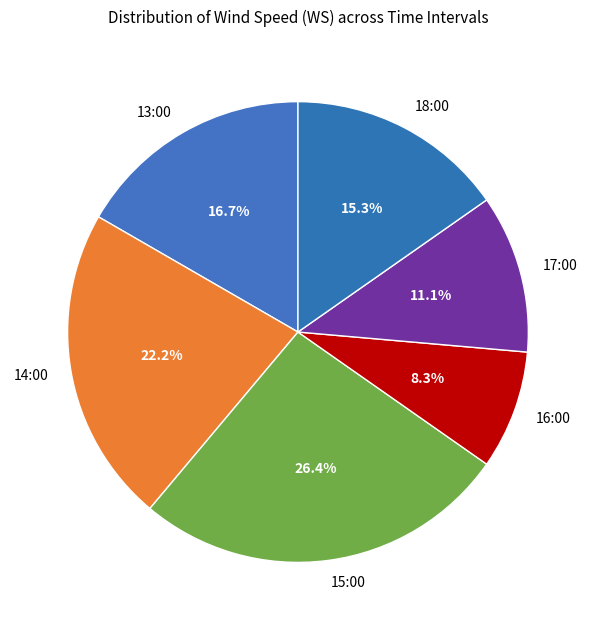

Does any single category account for the majority?

No